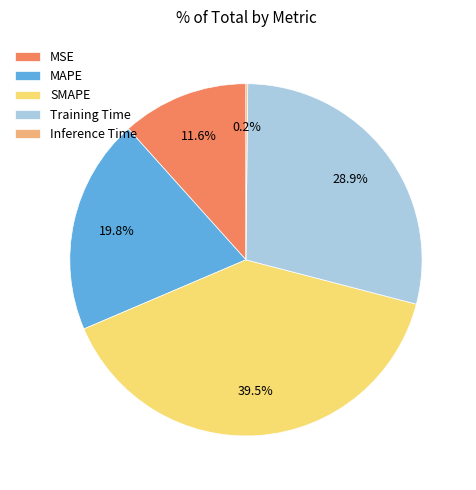

Do SMAPE and MAPE together represent more than half of the pie?

Yes